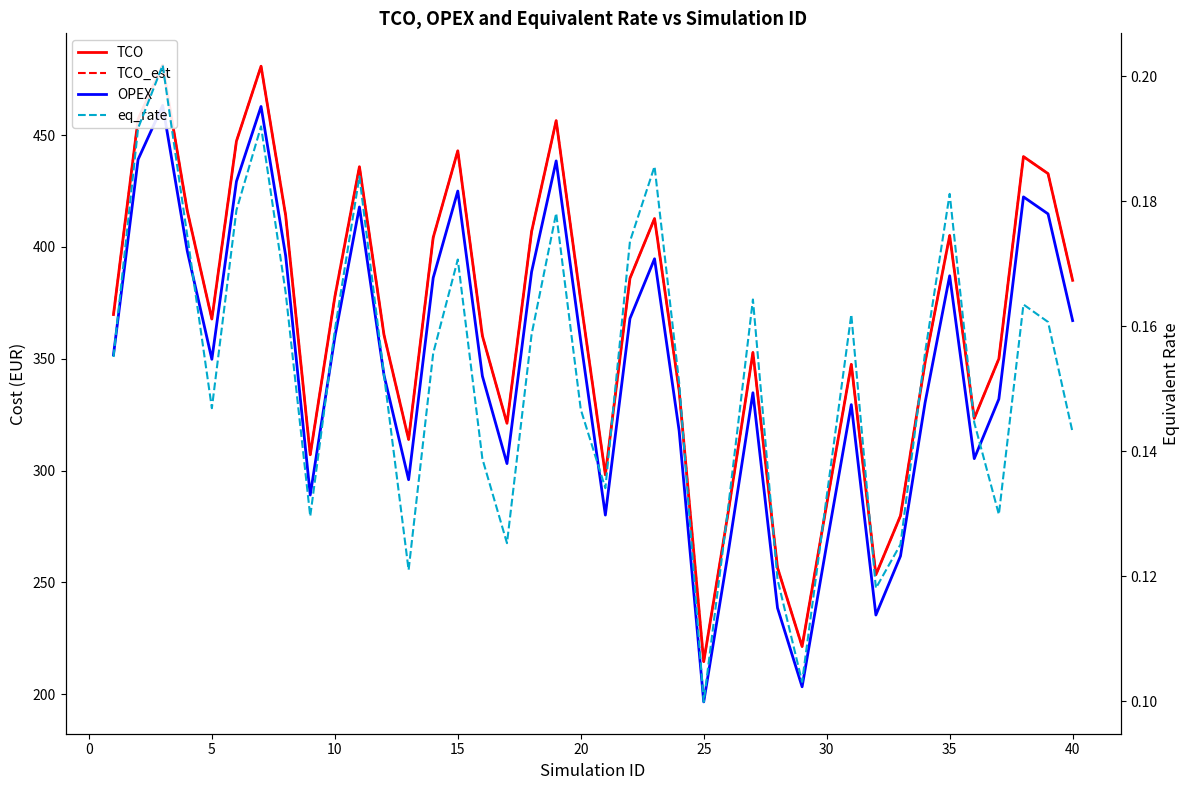

What is the sum of the eq_rate values at 5 and 35?

0.3